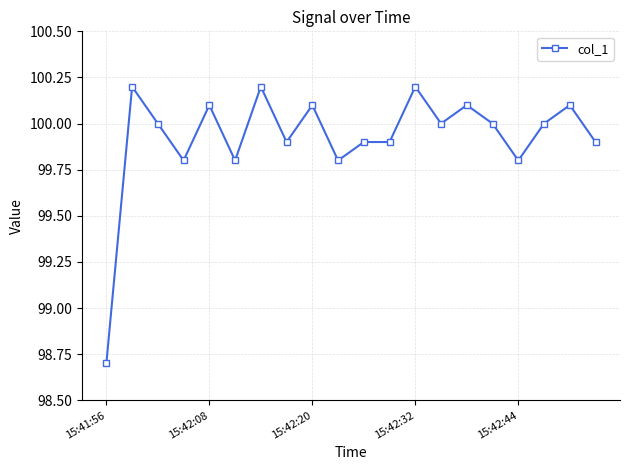

What is the difference between the maximum and minimum values?

1.5